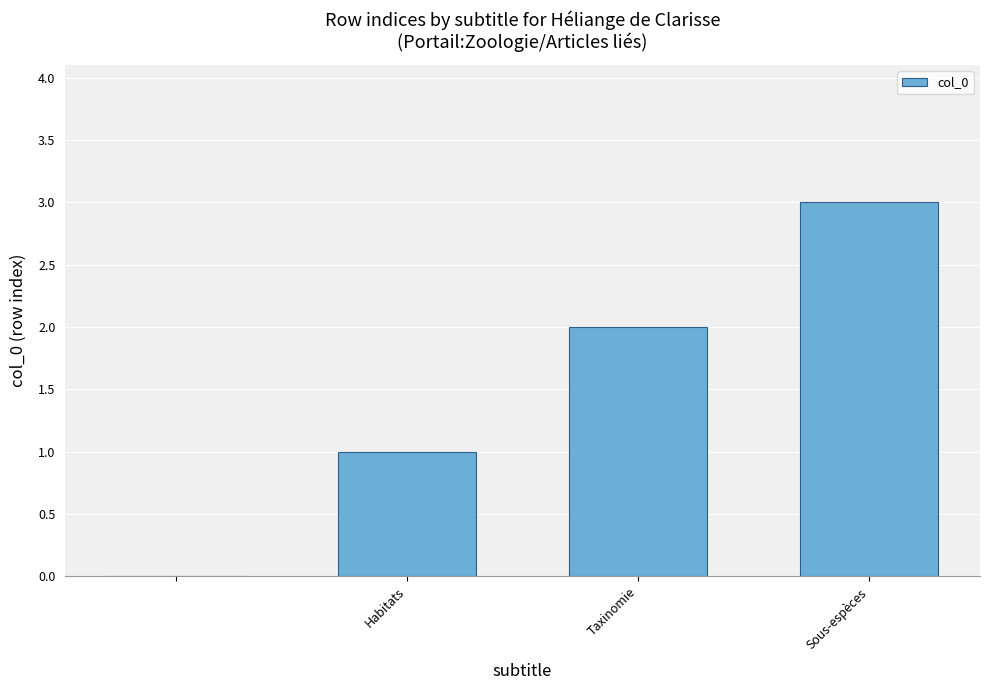

What is the maximum value shown in the chart?

3